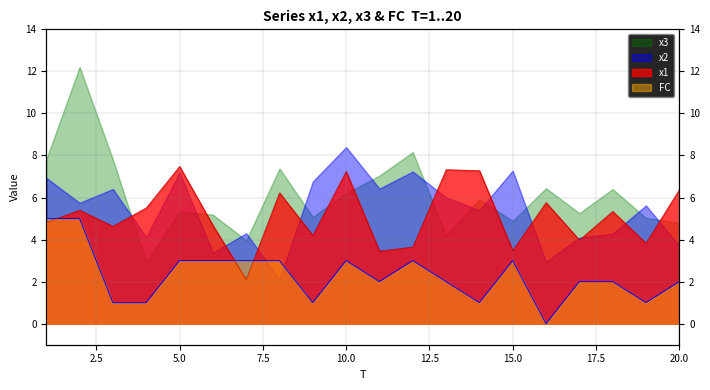

True or false: FC has more than 0 interior local peaks.

True